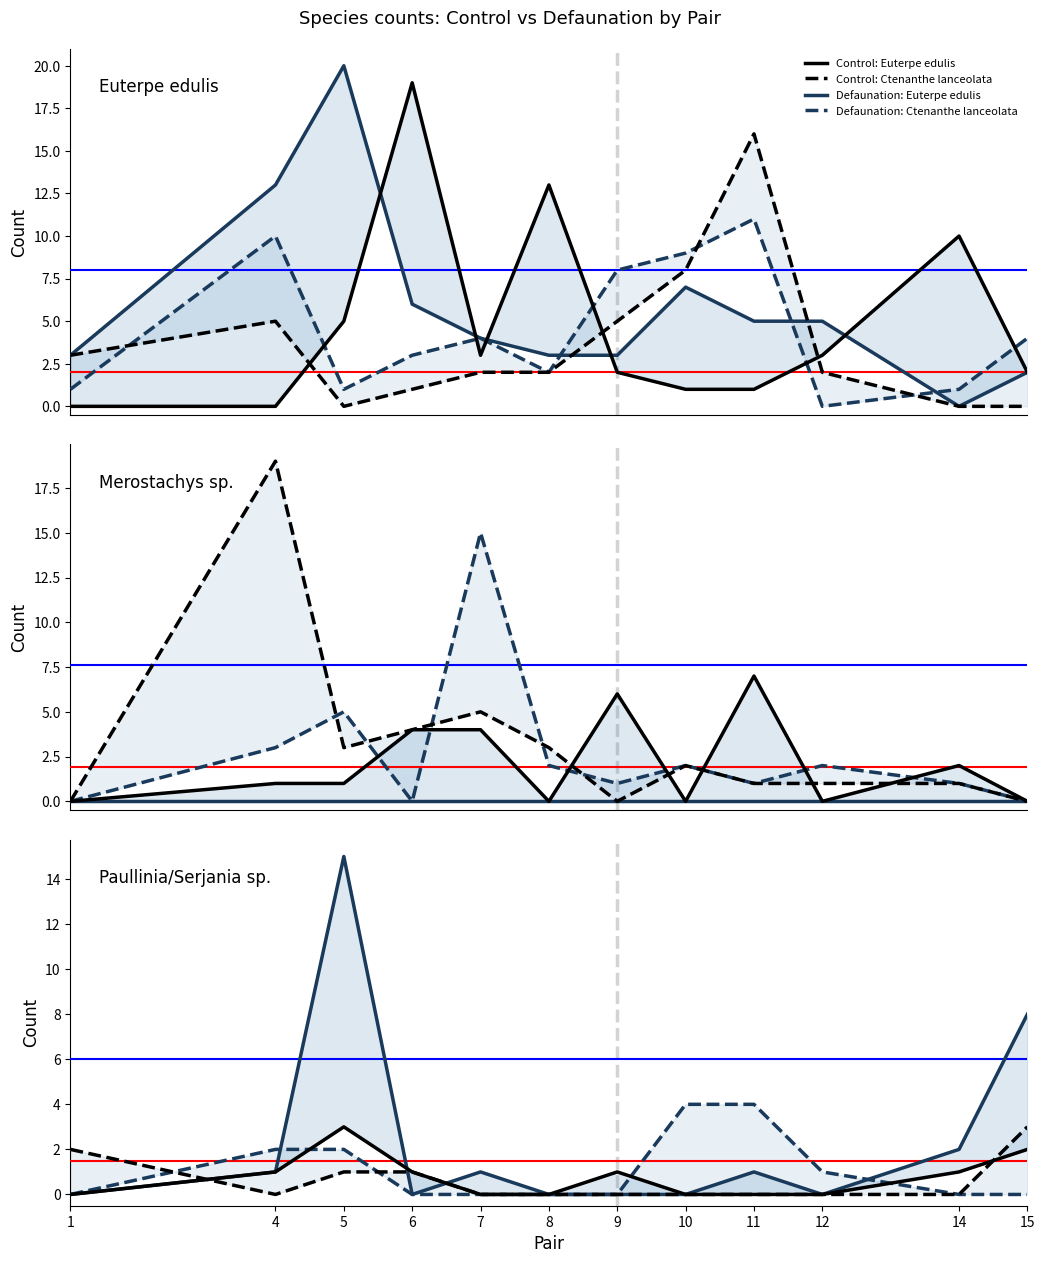

How many data points in Ctenanthe lanceolata are less than 2?

4